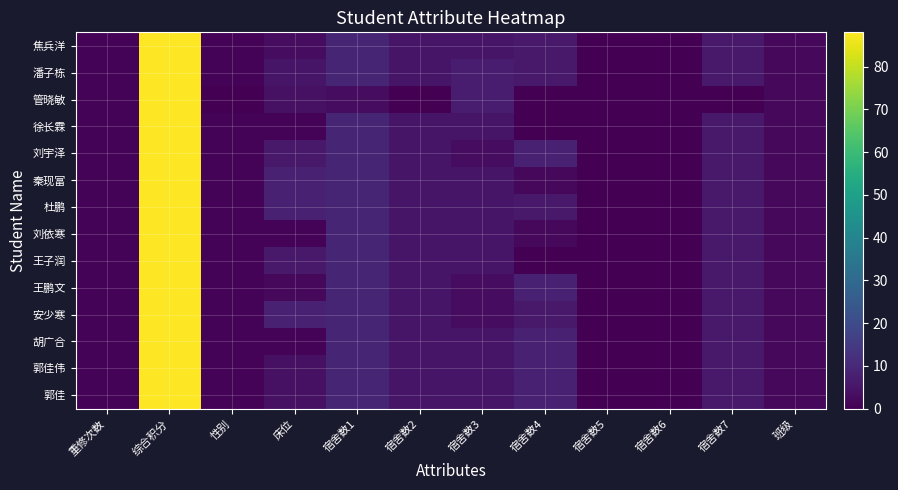

Reading left to right, transcribe all the data shown in this chart.

焦兵洋: 重修次数=1	综合积分=88	性别=1	床位=3	宿舍数1=9	宿舍数2=5	宿舍数3=5	宿舍数4=6	宿舍数5=0	宿舍数6=0	宿舍数7=6	班级=2
潘子栋: 重修次数=1	综合积分=88	性别=1	床位=5	宿舍数1=9	宿舍数2=5	宿舍数3=7	宿舍数4=6	宿舍数5=0	宿舍数6=0	宿舍数7=6	班级=2
管晓敏: 重修次数=1	综合积分=88	性别=0	床位=4	宿舍数1=3	宿舍数2=0	宿舍数3=7	宿舍数4=0	宿舍数5=0	宿舍数6=0	宿舍数7=0	班级=2
徐长霖: 重修次数=1	综合积分=88	性别=1	床位=1	宿舍数1=9	宿舍数2=5	宿舍数3=5	宿舍数4=0	宿舍数5=0	宿舍数6=0	宿舍数7=6	班级=2
刘宇泽: 重修次数=1	综合积分=88	性别=1	床位=6	宿舍数1=9	宿舍数2=5	宿舍数3=3	宿舍数4=8	宿舍数5=0	宿舍数6=0	宿舍数7=6	班级=2
秦现富: 重修次数=1	综合积分=88	性别=1	床位=8	宿舍数1=9	宿舍数2=5	宿舍数3=5	宿舍数4=2	宿舍数5=0	宿舍数6=0	宿舍数7=6	班级=2
杜鹏: 重修次数=1	综合积分=88	性别=1	床位=8	宿舍数1=9	宿舍数2=5	宿舍数3=5	宿舍数4=6	宿舍数5=0	宿舍数6=0	宿舍数7=6	班级=2
刘依寒: 重修次数=1	综合积分=88	性别=1	床位=1	宿舍数1=9	宿舍数2=5	宿舍数3=5	宿舍数4=2	宿舍数5=0	宿舍数6=0	宿舍数7=6	班级=2
王子润: 重修次数=1	综合积分=88	性别=1	床位=6	宿舍数1=9	宿舍数2=5	宿舍数3=5	宿舍数4=0	宿舍数5=0	宿舍数6=0	宿舍数7=6	班级=2
王鹏文: 重修次数=1	综合积分=88	性别=1	床位=2	宿舍数1=9	宿舍数2=5	宿舍数3=3	宿舍数4=8	宿舍数5=0	宿舍数6=0	宿舍数7=6	班级=2
安少寒: 重修次数=1	综合积分=88	性别=1	床位=8	宿舍数1=9	宿舍数2=5	宿舍数3=3	宿舍数4=6	宿舍数5=0	宿舍数6=0	宿舍数7=6	班级=2
胡广合: 重修次数=1	综合积分=88	性别=1	床位=1	宿舍数1=9	宿舍数2=5	宿舍数3=5	宿舍数4=8	宿舍数5=0	宿舍数6=0	宿舍数7=6	班级=2
郭佳伟: 重修次数=1	综合积分=88	性别=1	床位=4	宿舍数1=9	宿舍数2=5	宿舍数3=5	宿舍数4=8	宿舍数5=0	宿舍数6=0	宿舍数7=6	班级=2
郭佳: 重修次数=1	综合积分=88	性别=1	床位=4	宿舍数1=9	宿舍数2=5	宿舍数3=5	宿舍数4=8	宿舍数5=0	宿舍数6=0	宿舍数7=6	班级=2